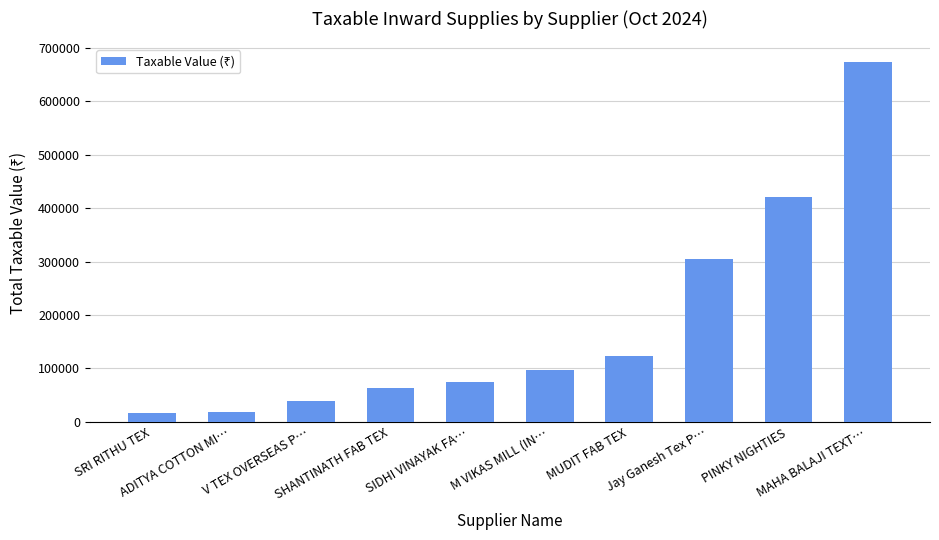

What is the sum of the values at MAHA BALAJI TEXT… and ADITYA COTTON MI…?

691976.1